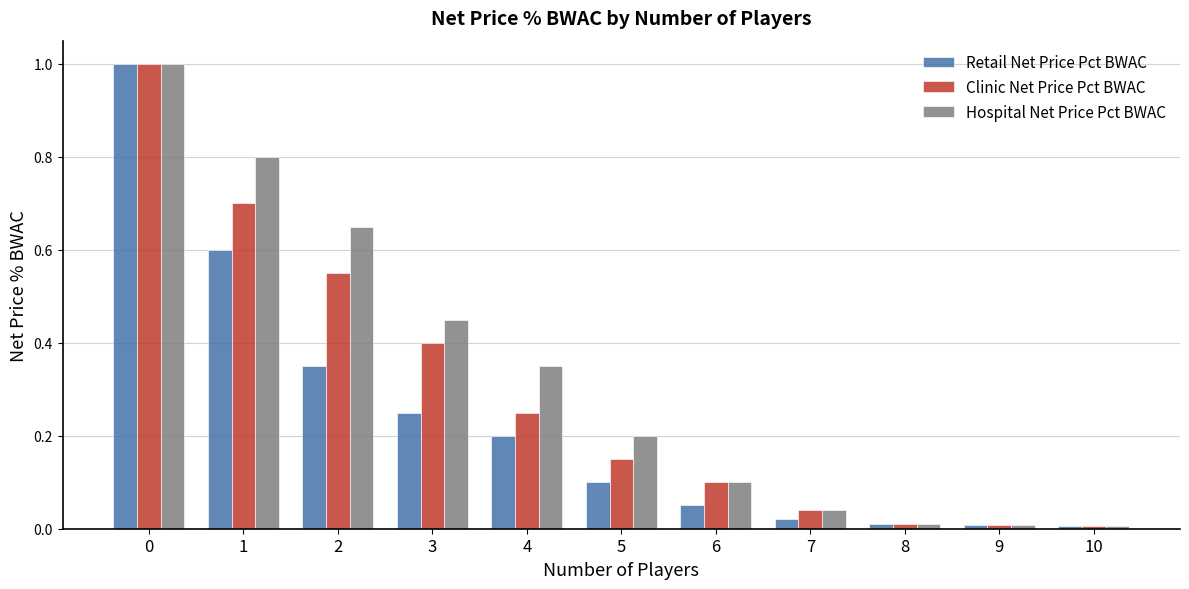

How many data points does each series have?

11